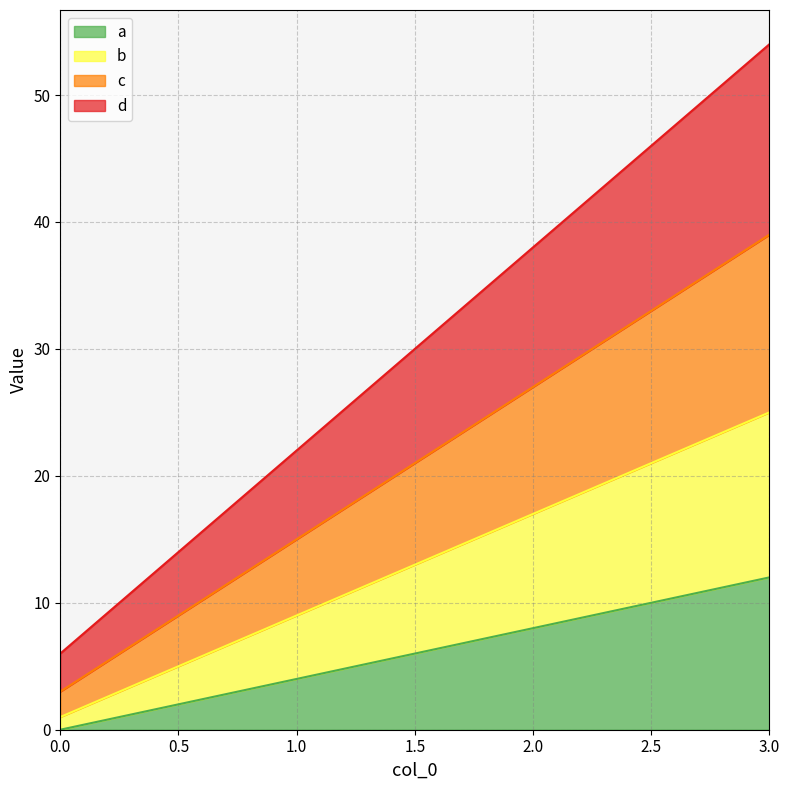

Reading left to right, what are all the values shown in this chart?

a: 0	4	8	12
b: 1	9	17	25
c: 3	15	27	39
d: 6	22	38	54